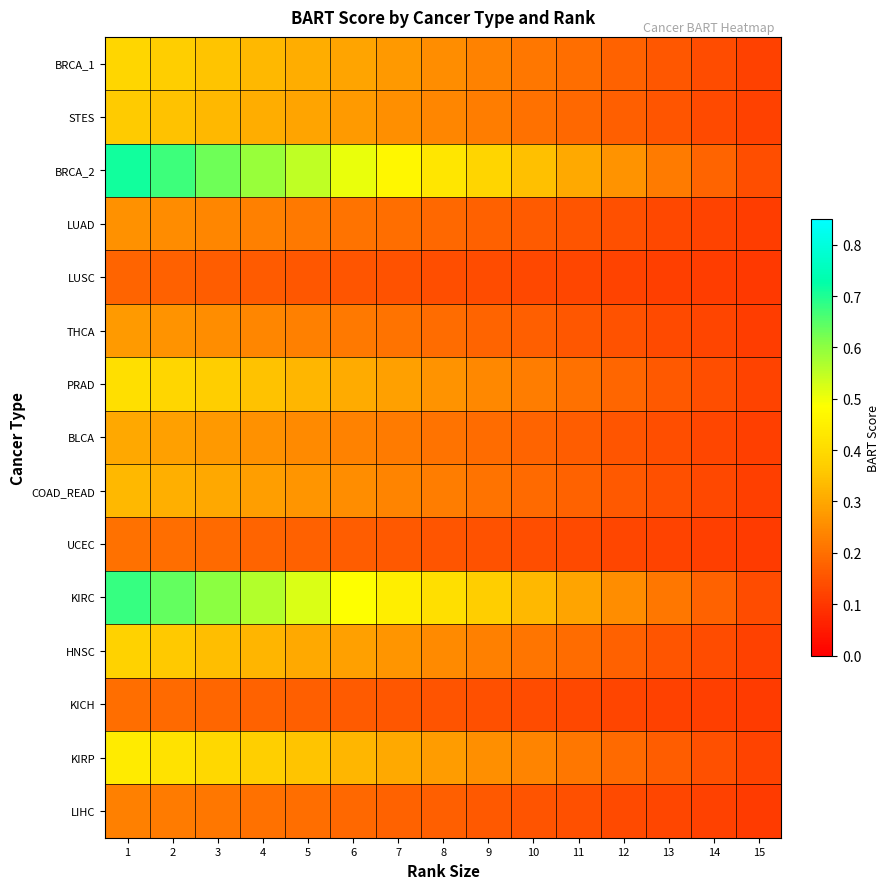

Between 2 and 3, which series saw the biggest shift?

BRCA_2